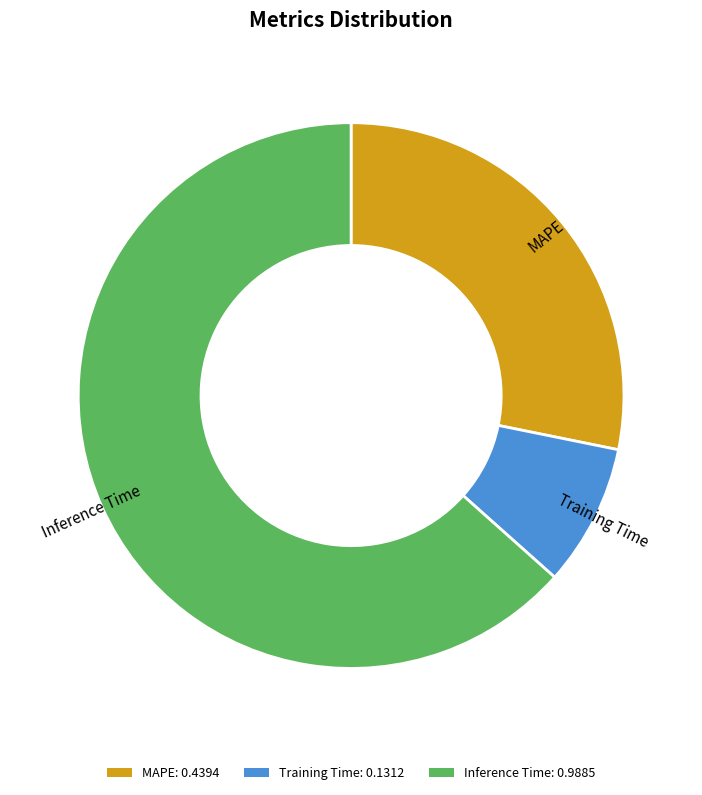

Between MAPE: 0.4394 and Inference Time: 0.9885, which is larger?

Inference Time: 0.9885